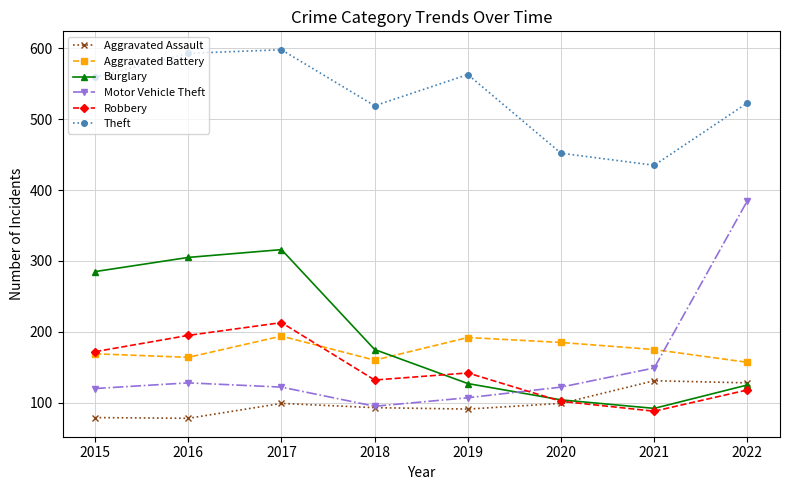

The Aggravated Assault series shows 99 at 2020. True or false?

True